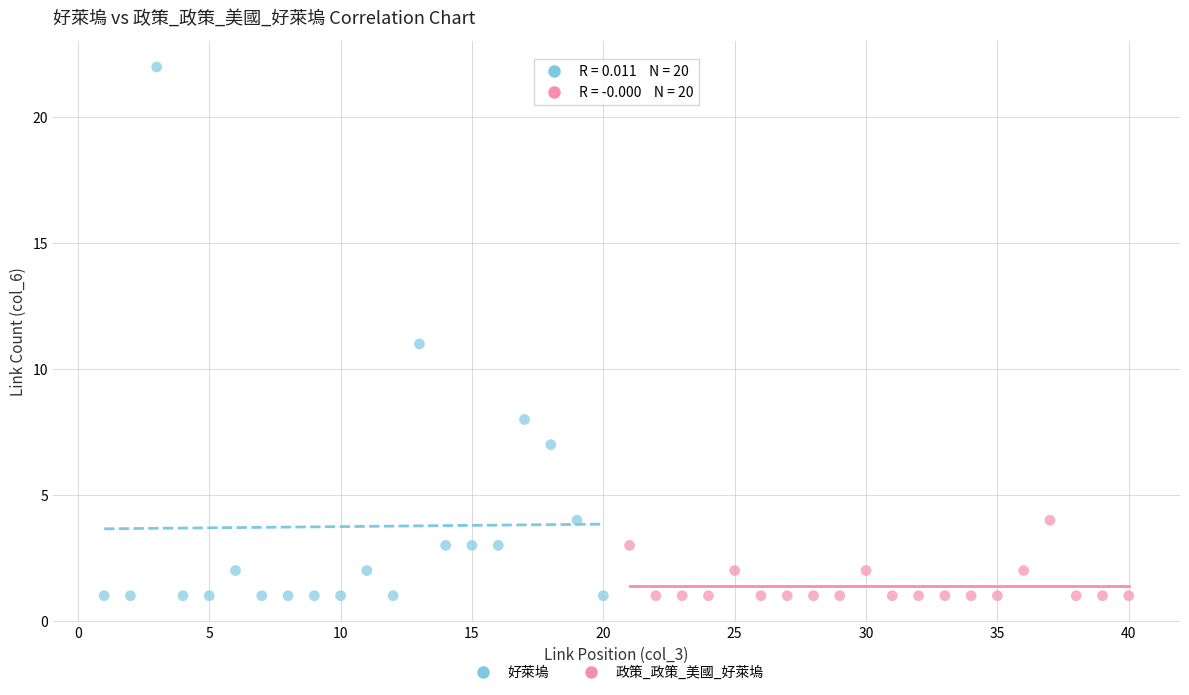

What are all the series names shown in the legend?

好萊塢, 政策_政策_美國_好萊塢